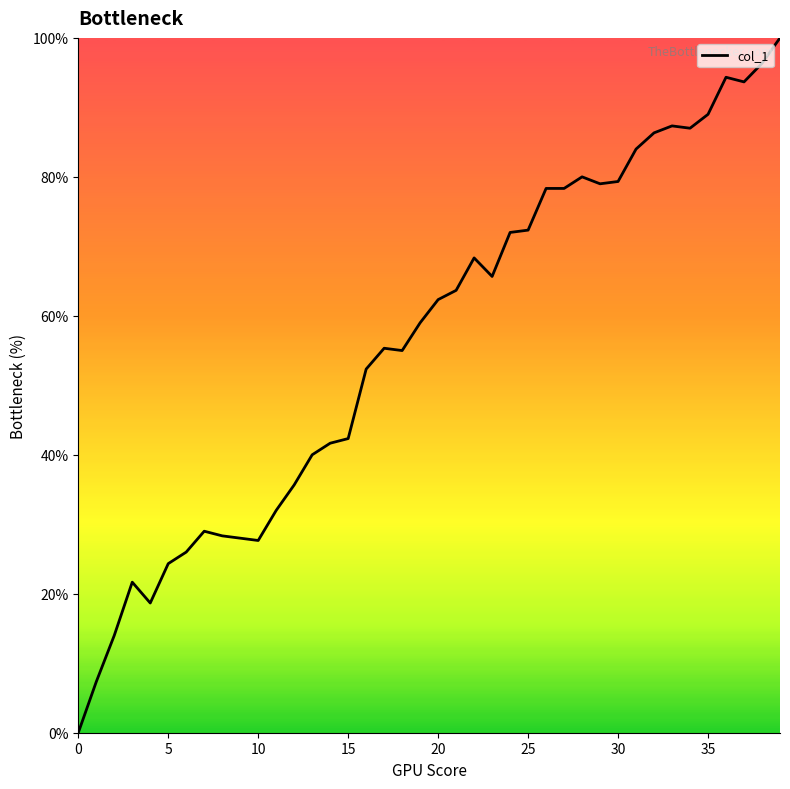

True or false: the data has more than 1 interior local peaks.

True